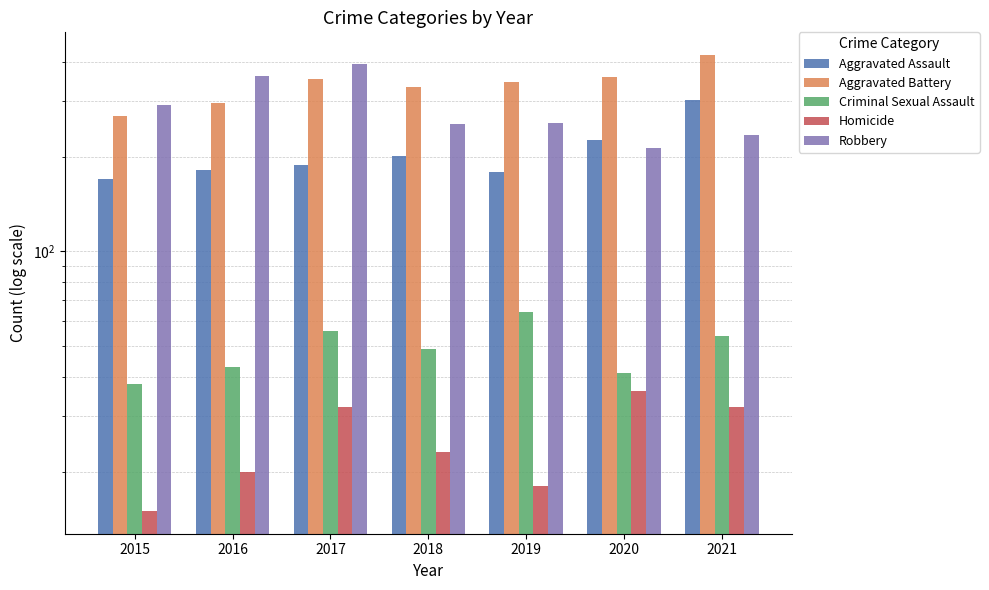

Read the Homicide value at 2019, to the nearest 5.

20